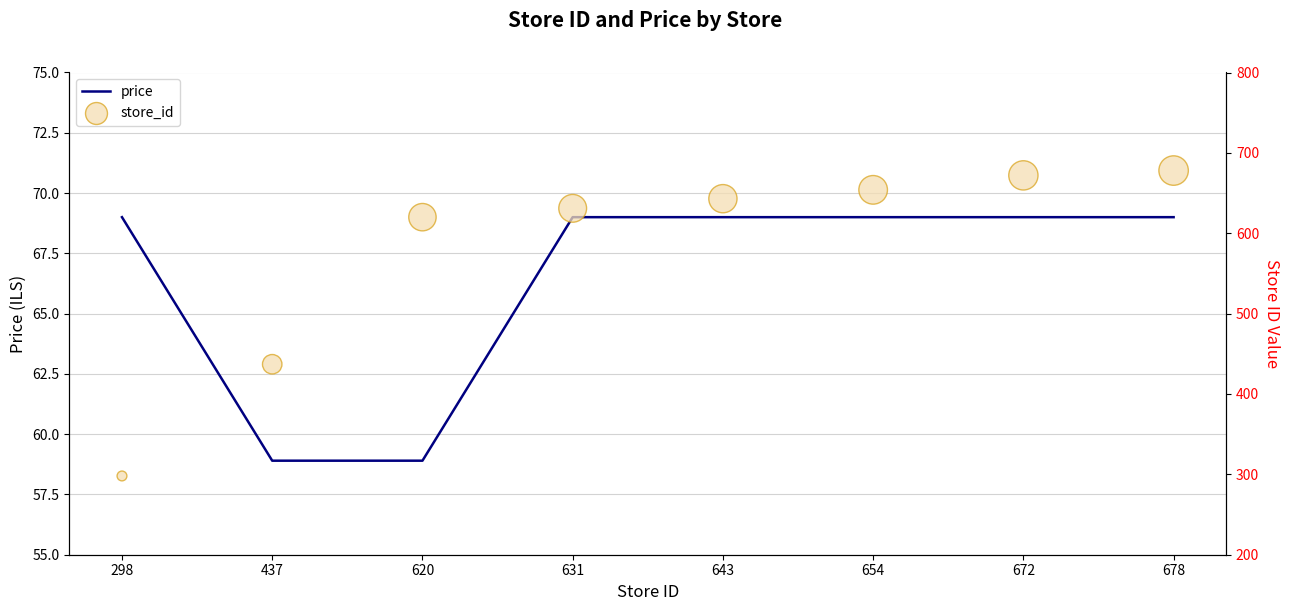

Which series has the largest total across all categories?

store_id